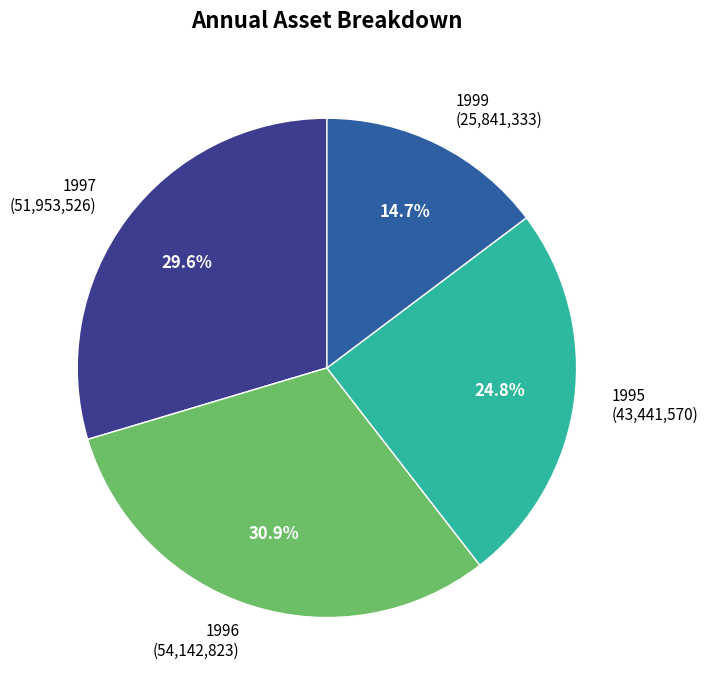

Does 1999 represent more than half of the total?

No